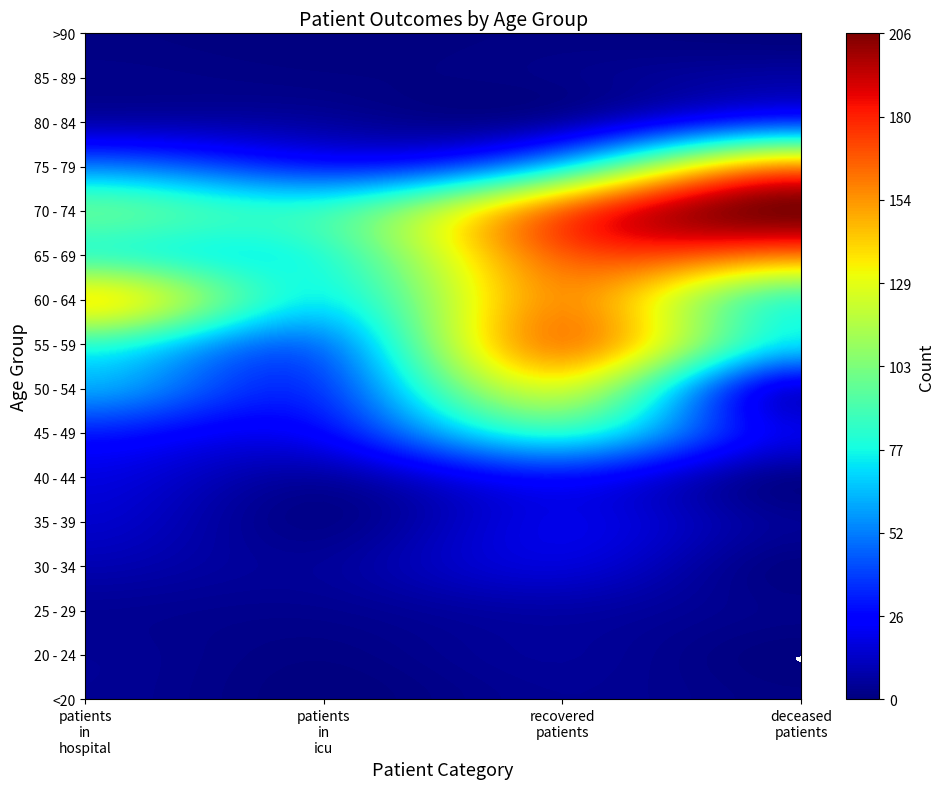

What is the sum of all 40 - 44 values?

56